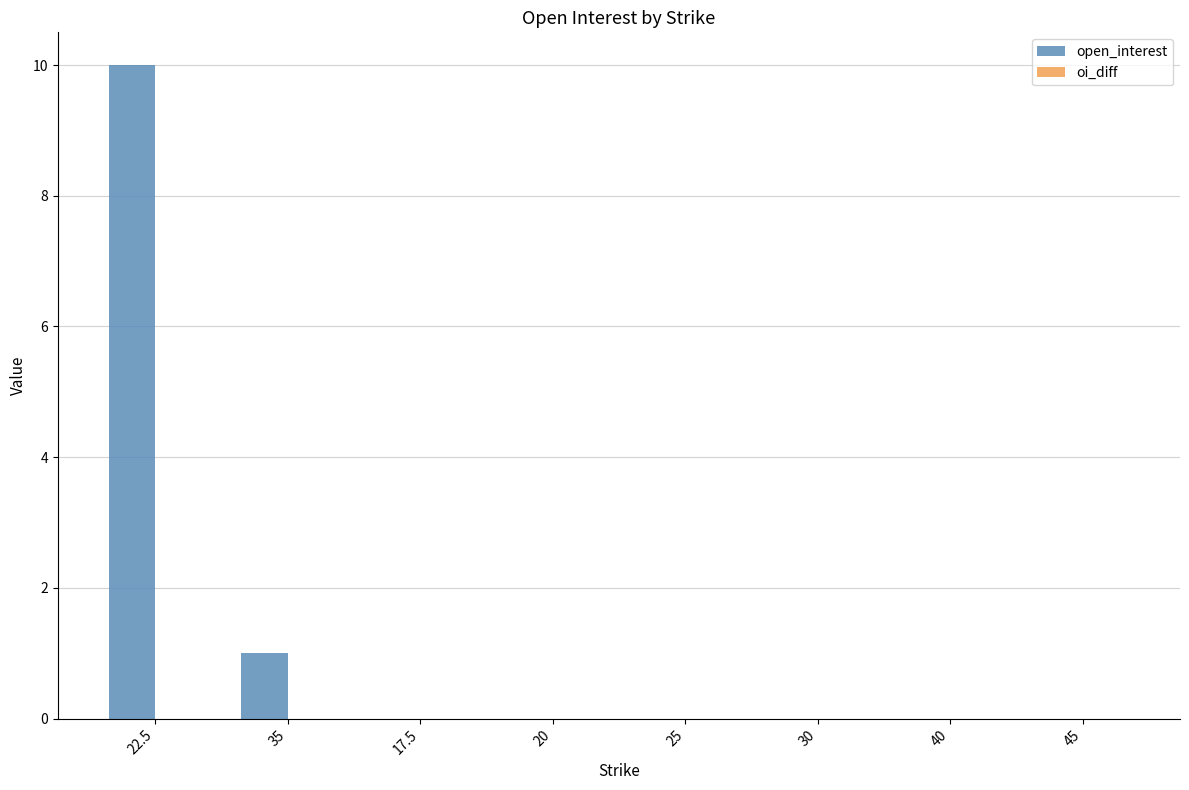

Is it true that the value at 35 is 2?

False